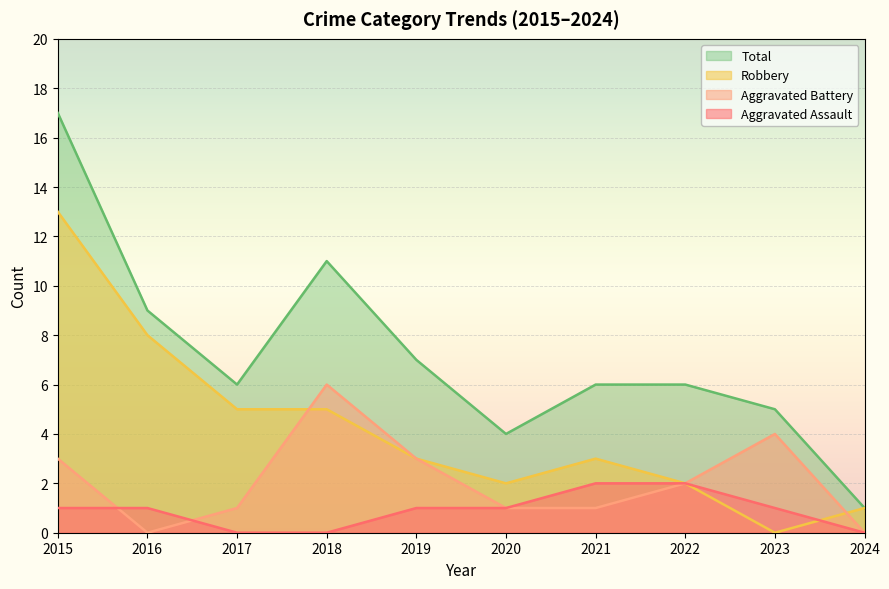

True or false: Aggravated Battery has more than 0 interior local peaks.

True